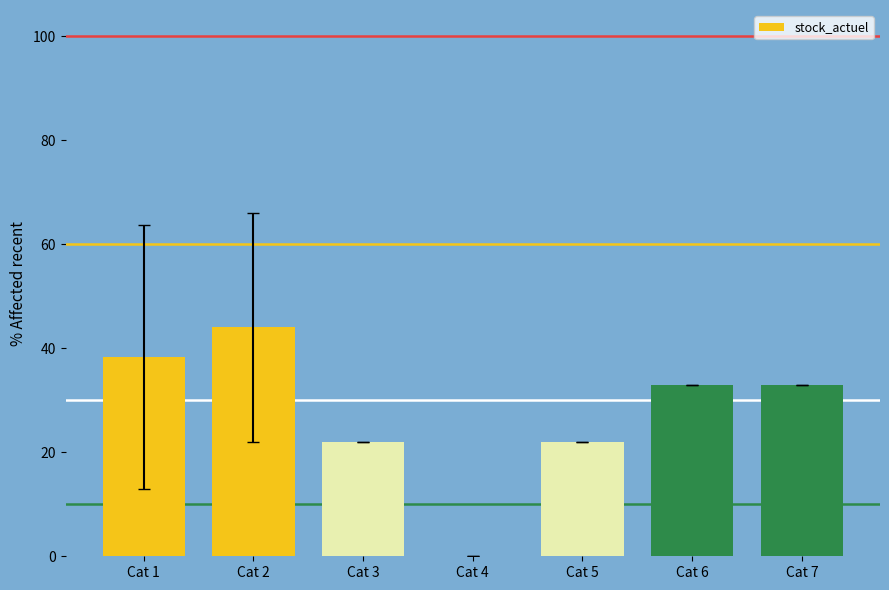

How many data points does each series have?

7